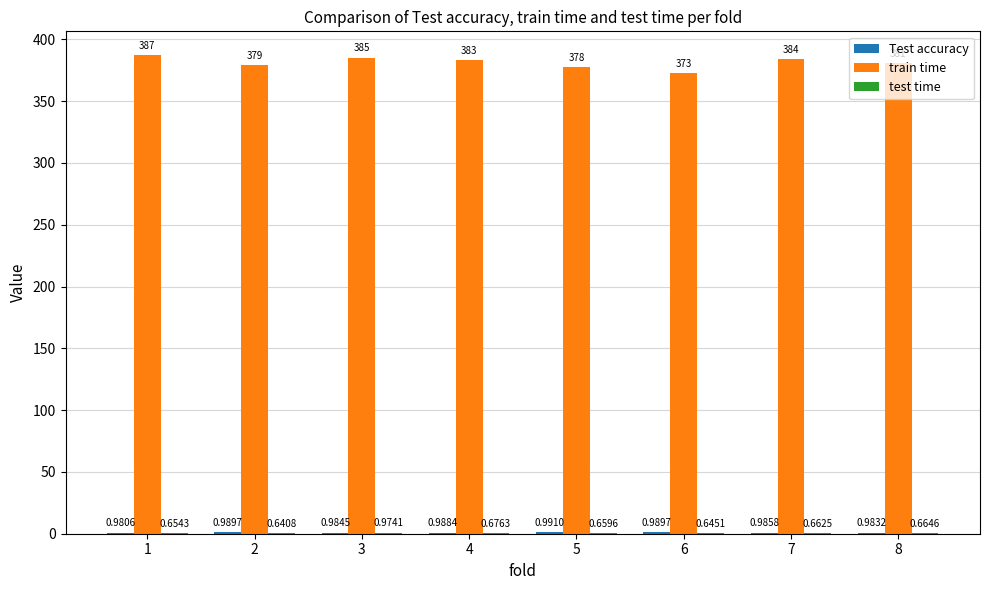

What is the greatest value displayed?

387.1